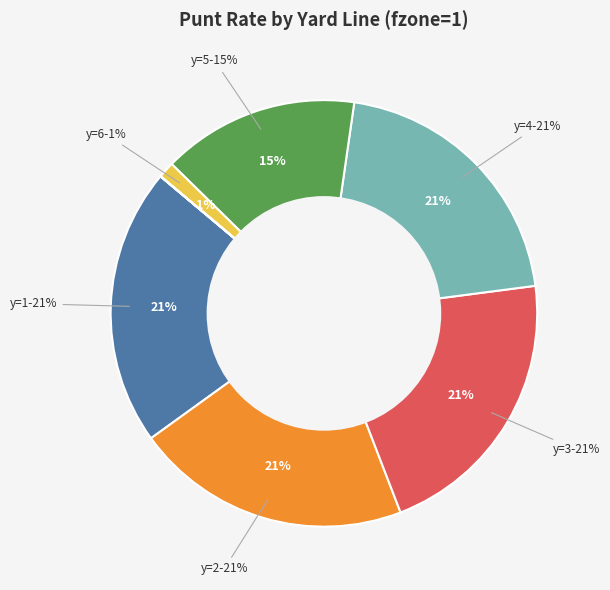

Is there a majority slice in this chart?

No